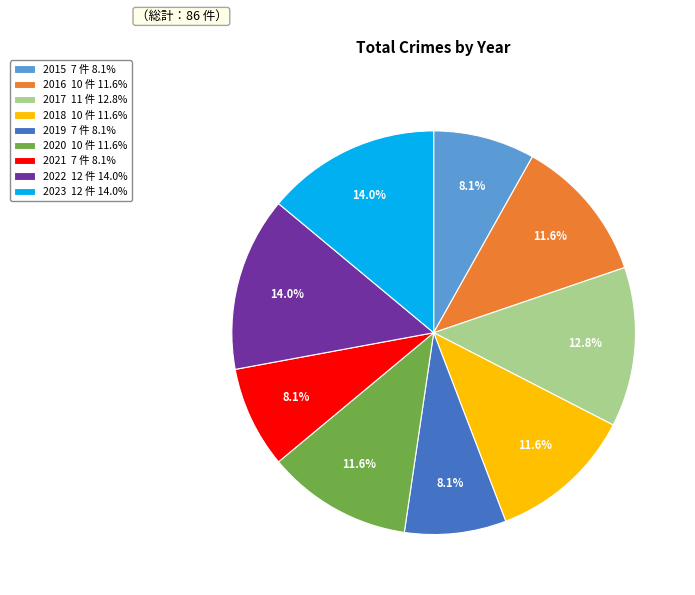

Does any single category account for the majority?

No